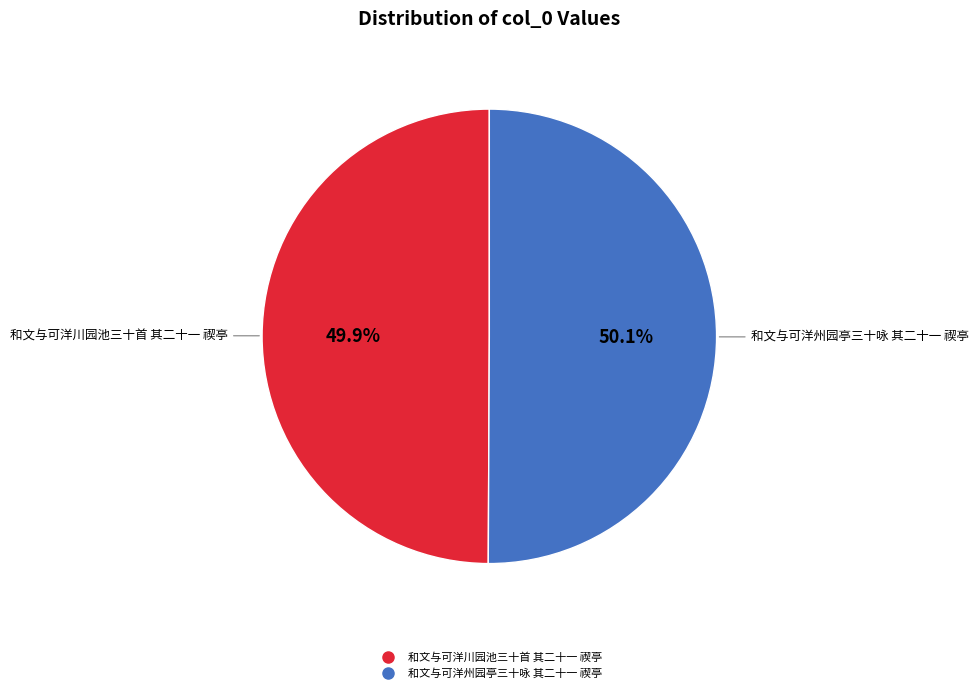

How many slices are in this pie chart?

2